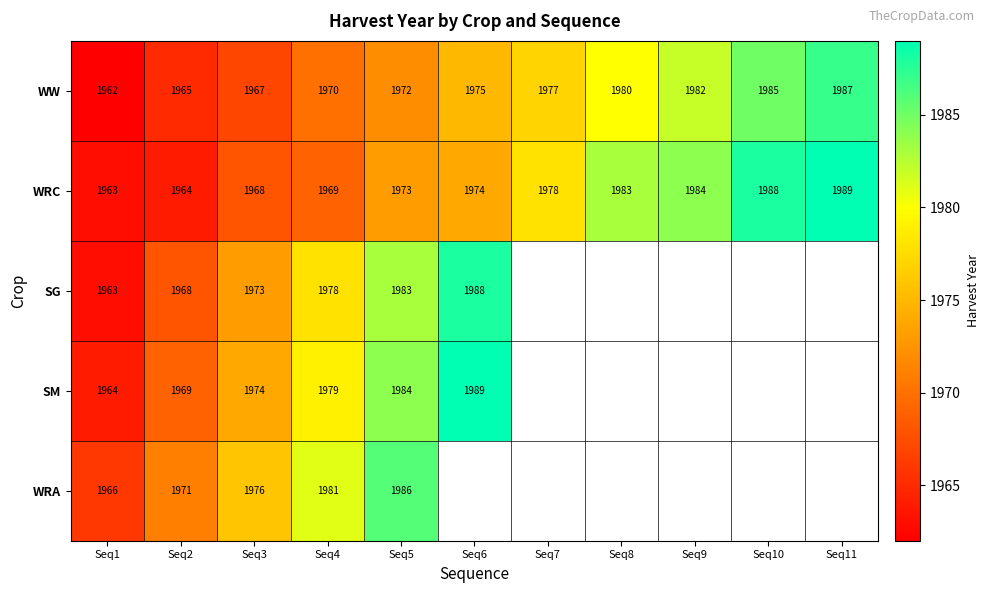

What is the average value of the WRC series?

1976